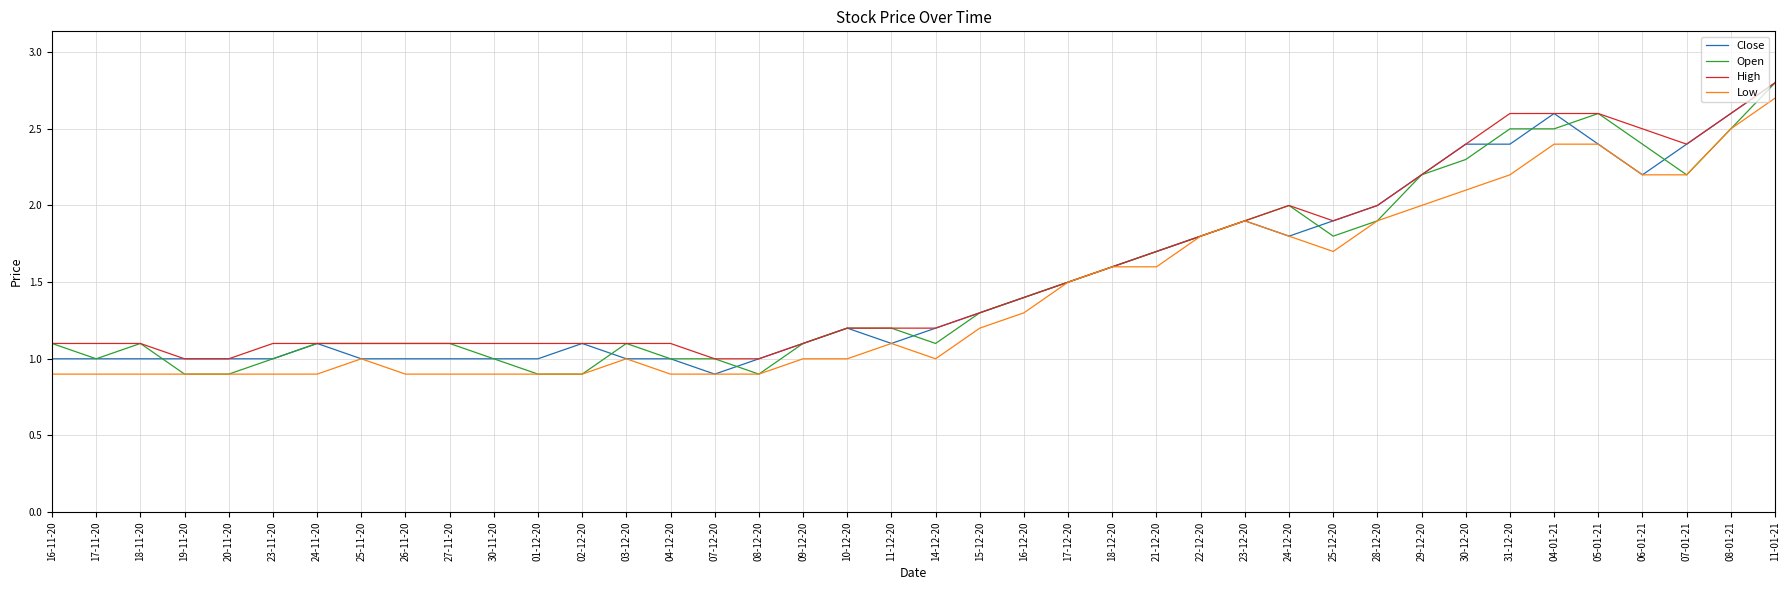

Between 25-11-20 and 11-01-21, which series saw the biggest shift?

Close